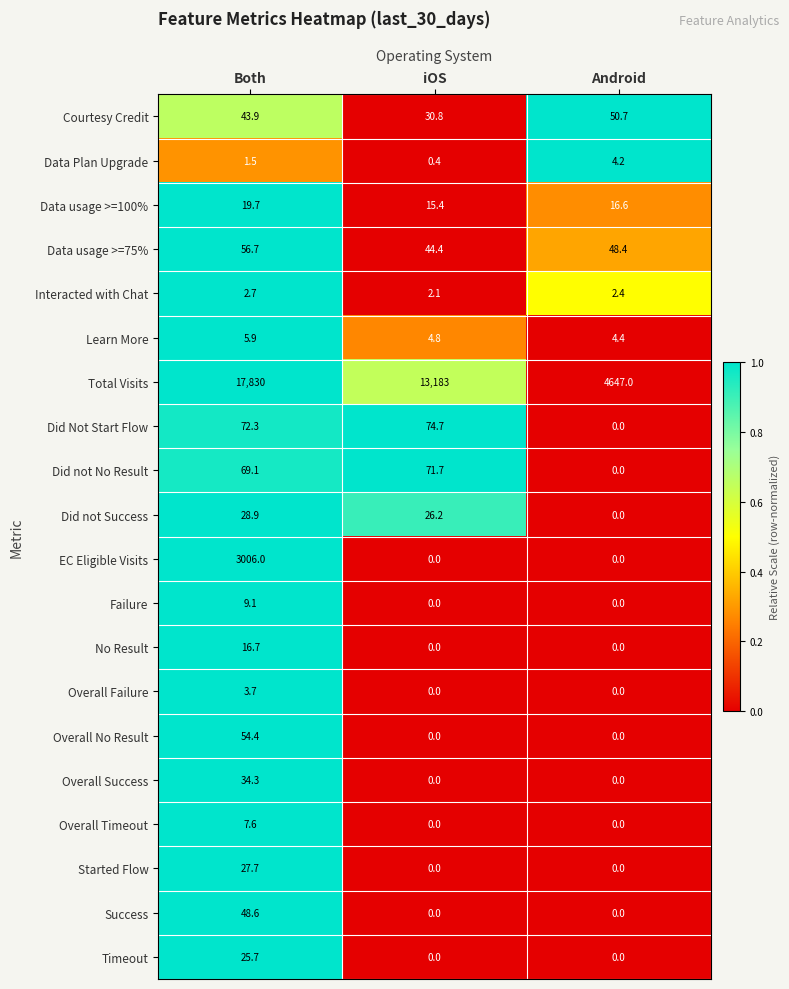

True or false: Data usage >=100% has a value of 15.4 at iOS.

True